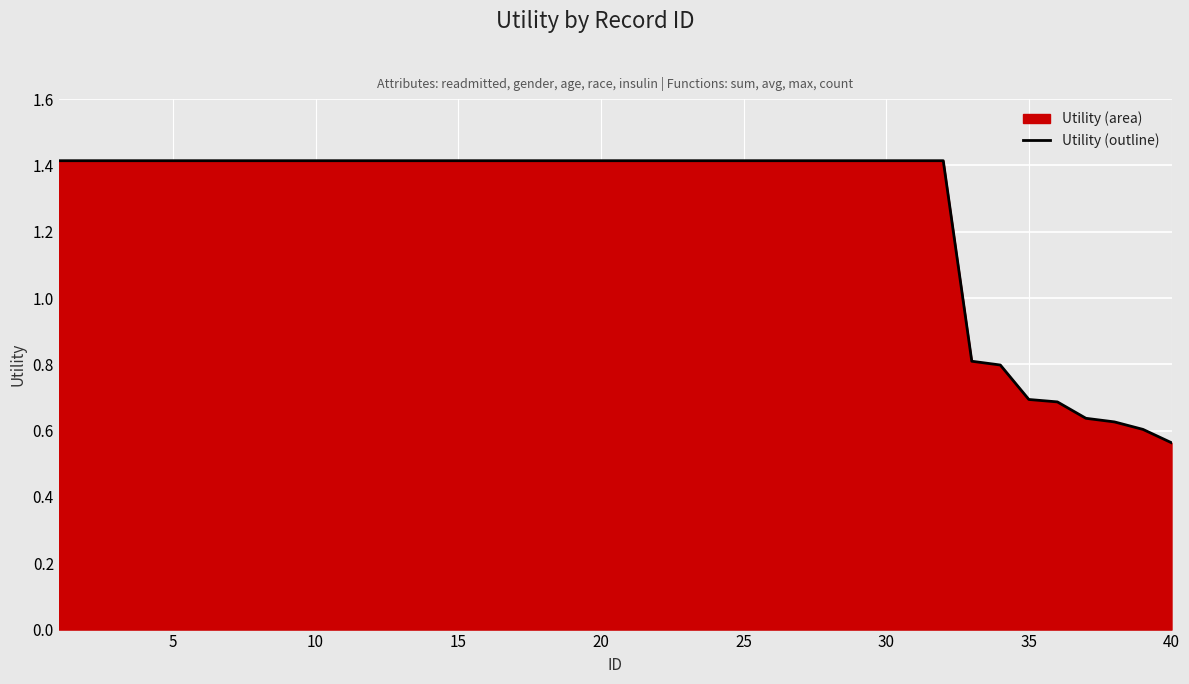

True or false: the data has more than 1 interior local peaks.

False